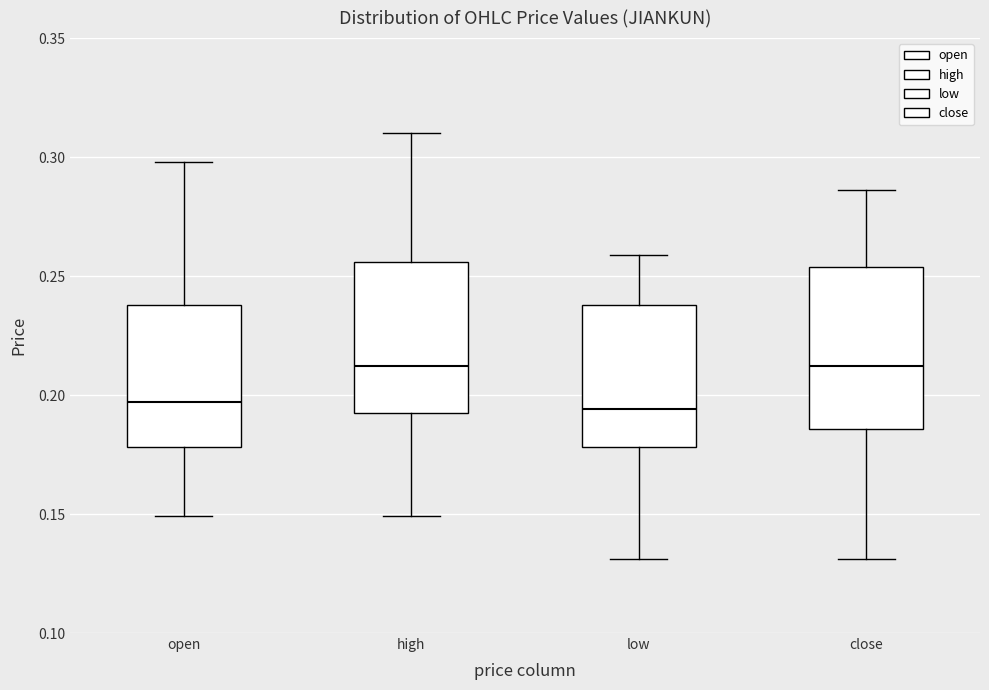

Reading left to right, transcribe this box plot: for each box, give where its median line is, the range the box spans, and where its two whiskers end, as read against the y-axis. The values are not printed on the chart, so give them approximately, as read against the axis.

open: median 0.195, box 0.180 to 0.240, whiskers 0.150 to 0.300
high: median 0.210, box 0.195 to 0.255, whiskers 0.150 to 0.310
low: median 0.195, box 0.180 to 0.240, whiskers 0.130 to 0.260
close: median 0.210, box 0.185 to 0.255, whiskers 0.130 to 0.285